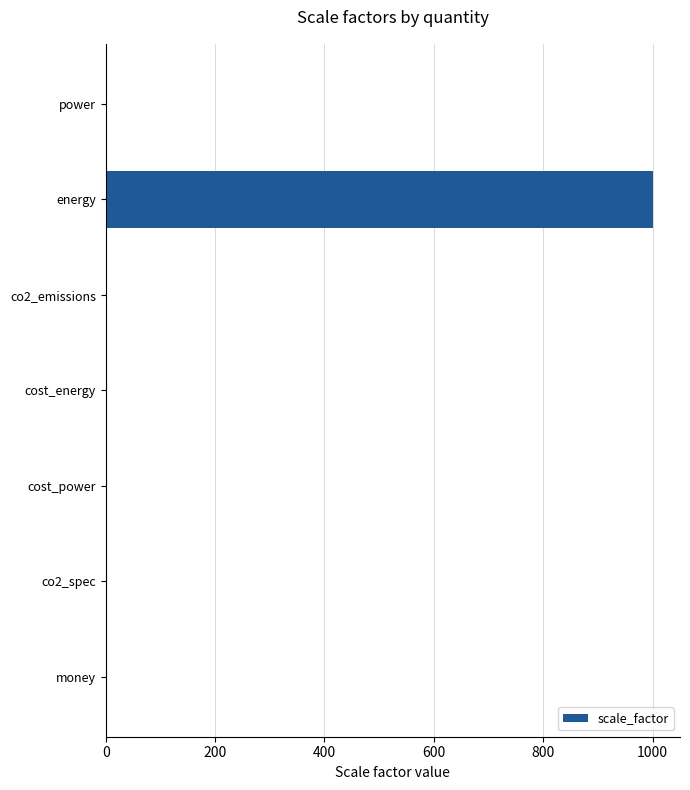

How many data points does each series have?

7